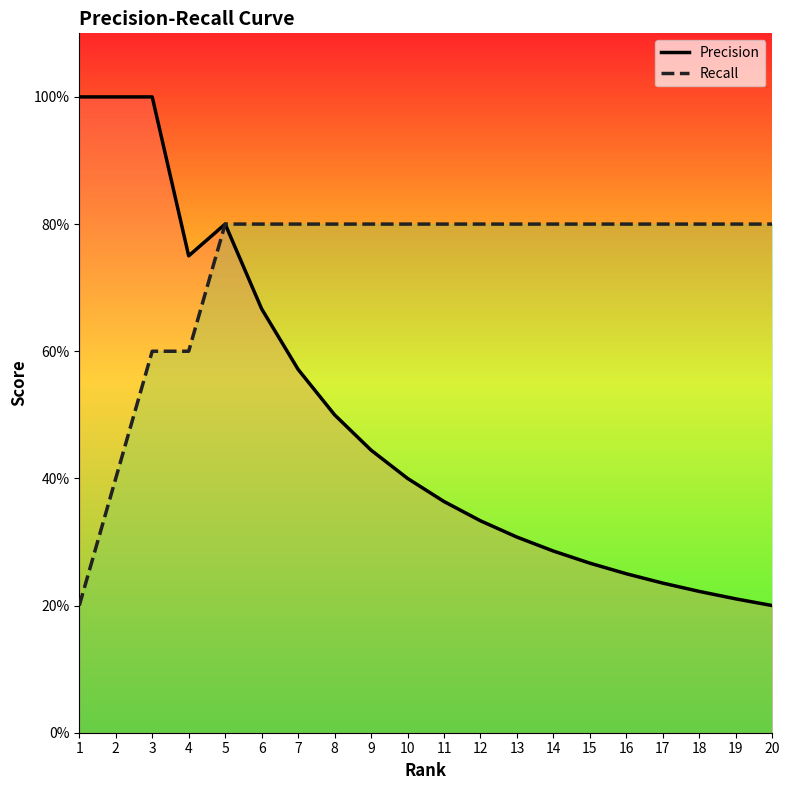

What is the approximate value of Recall at 6?

0.8